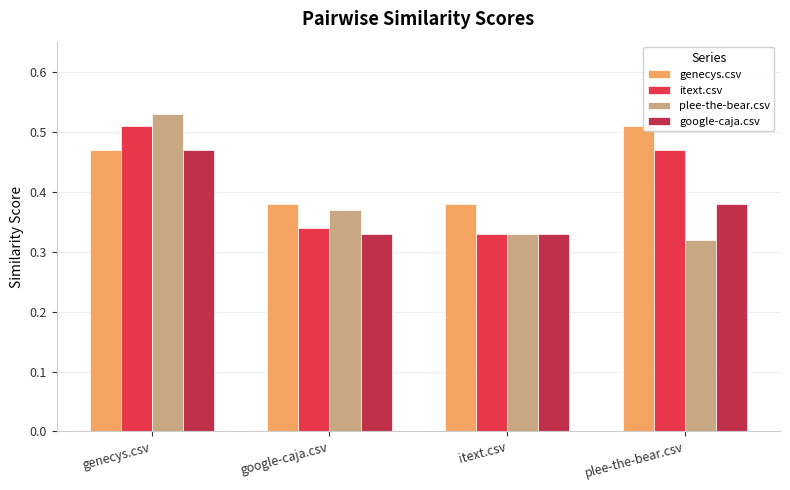

The value of google-caja.csv at plee-the-bear.csv is 0.2. True or false?

False